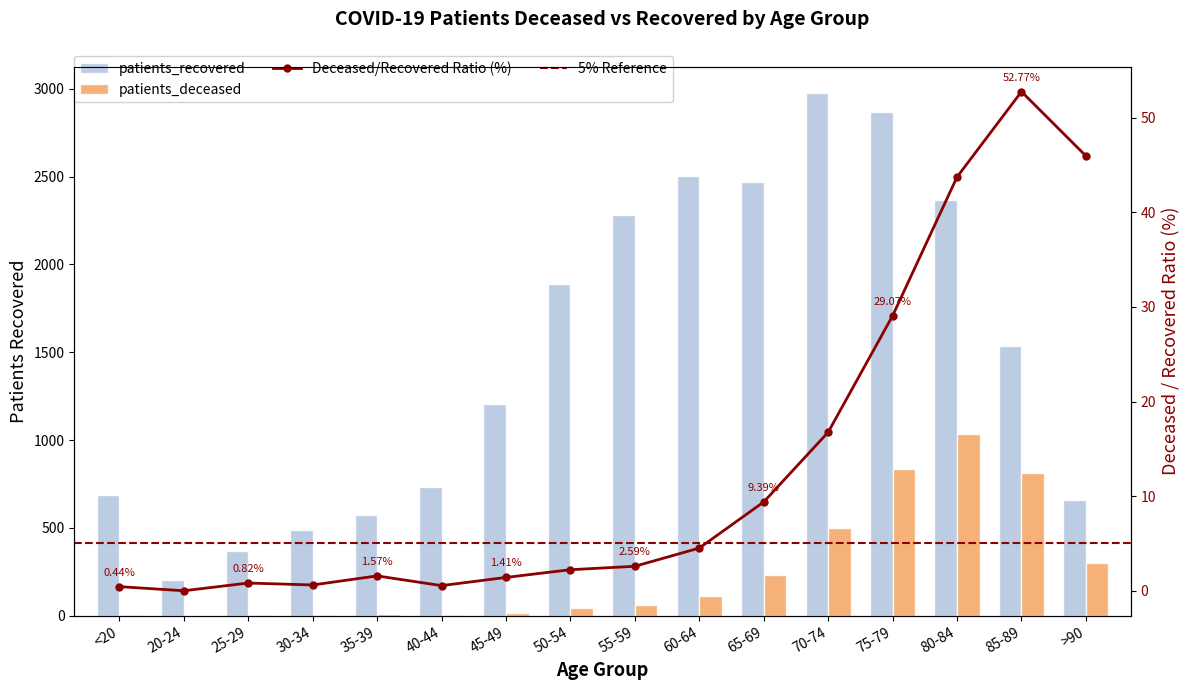

Reading left to right, what are all the values shown in this chart?

patients_deceased: <20=3	20-24=0	25-29=3	30-34=3	35-39=9	40-44=4	45-49=17	50-54=42	55-59=59	60-64=113	65-69=232	70-74=499	75-79=834	80-84=1034	85-89=811	>90=302
patients_recovered: <20=686	20-24=205	25-29=367	30-34=490	35-39=573	40-44=735	45-49=1205	50-54=1886	55-59=2280	60-64=2503	65-69=2471	70-74=2977	75-79=2869	80-84=2364	85-89=1537	>90=657